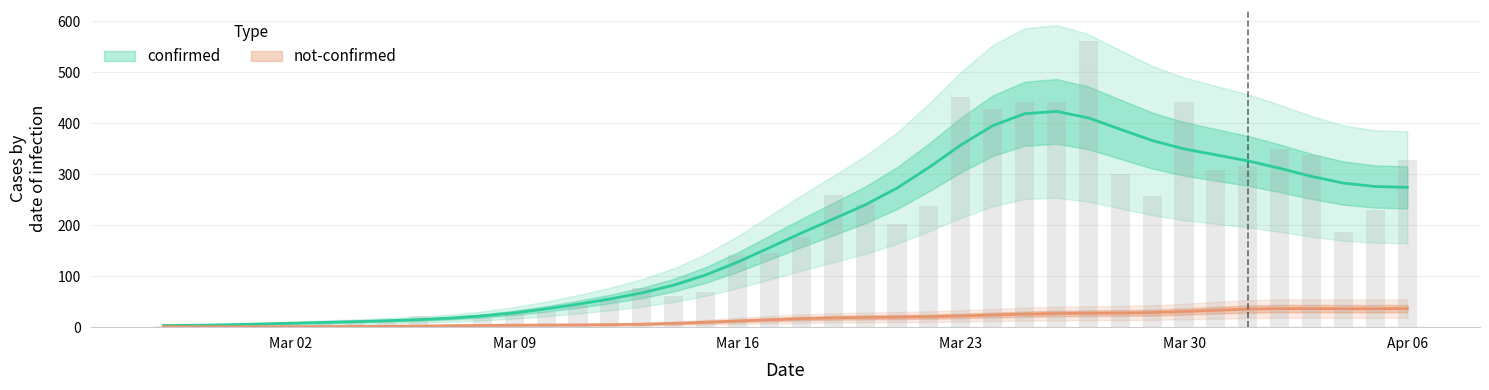

True or false: the data shows 66 at 2020-03-11.

False